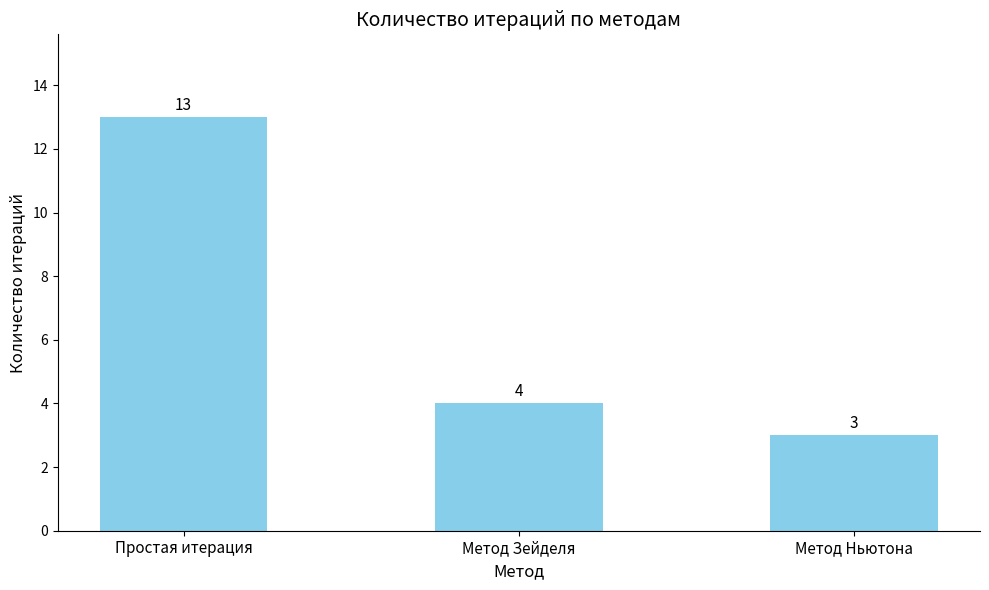

Between Метод Ньютона and Метод Зейделя, which is larger?

Метод Зейделя